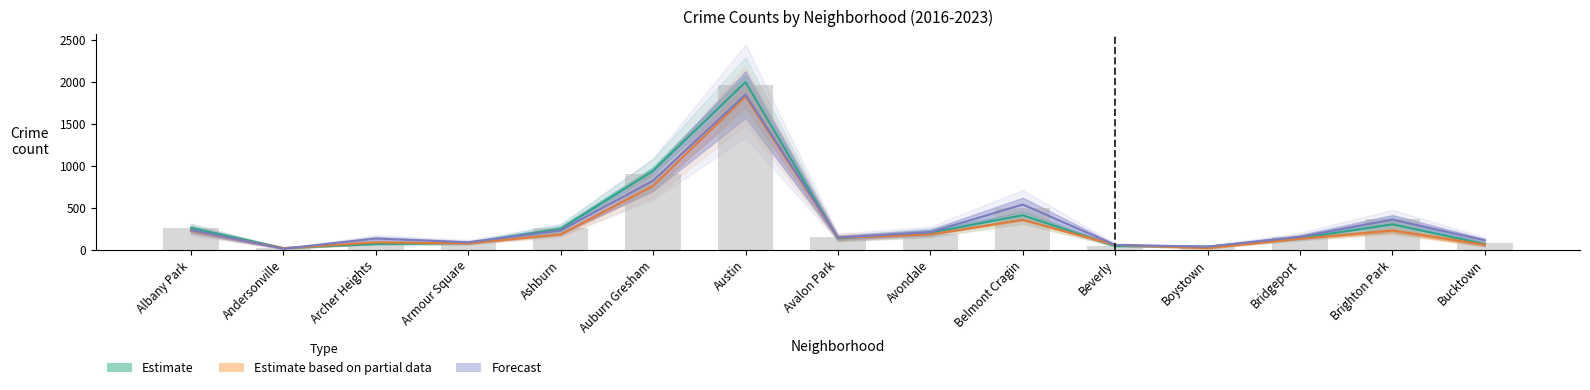

Which category has the lowest value across all series?

Andersonville